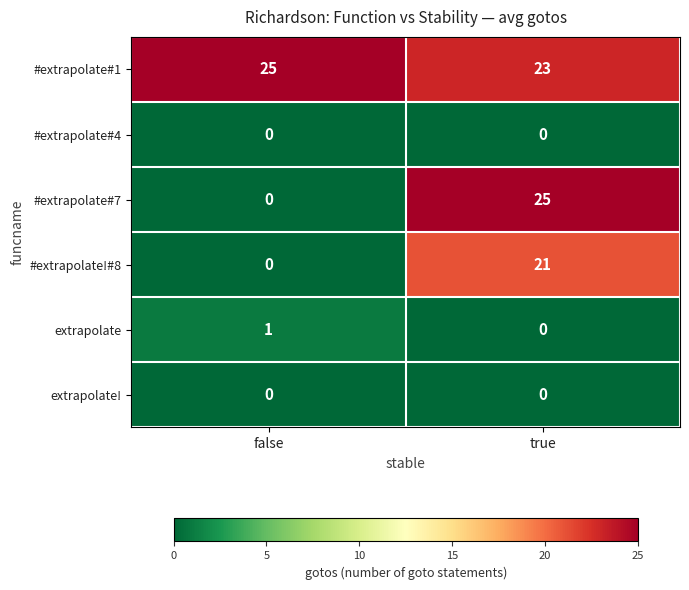

What is the maximum value shown in the chart?

25